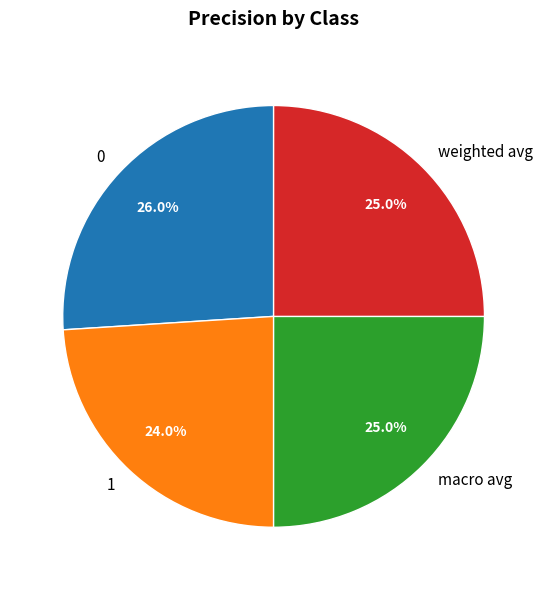

To the nearest percent, what is the difference between the macro avg and 1 slice percentages?

1%